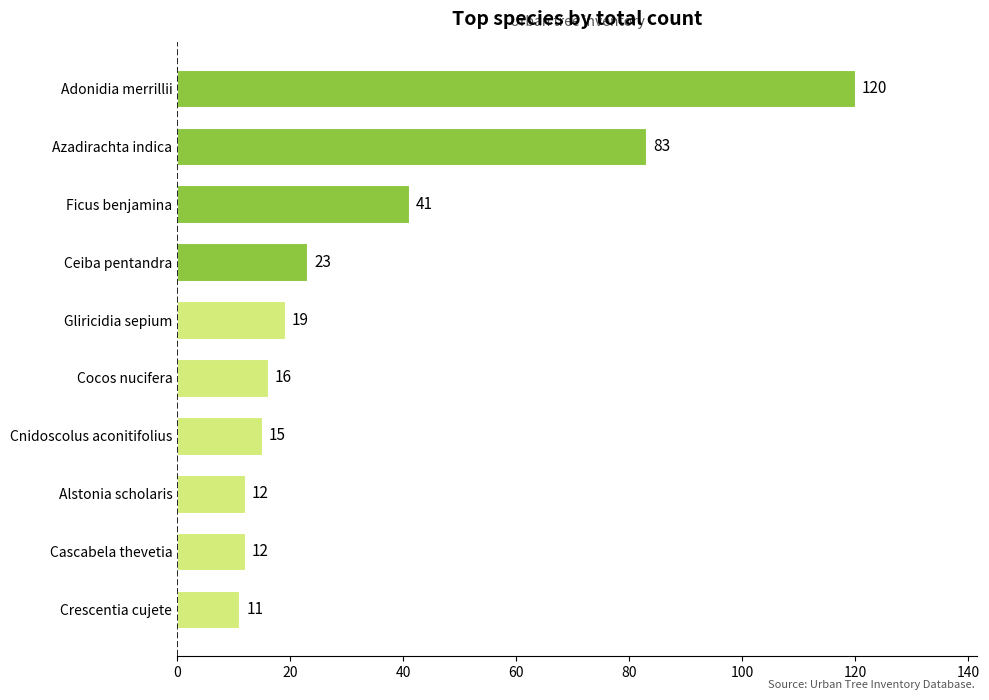

How many series are shown in this chart?

1